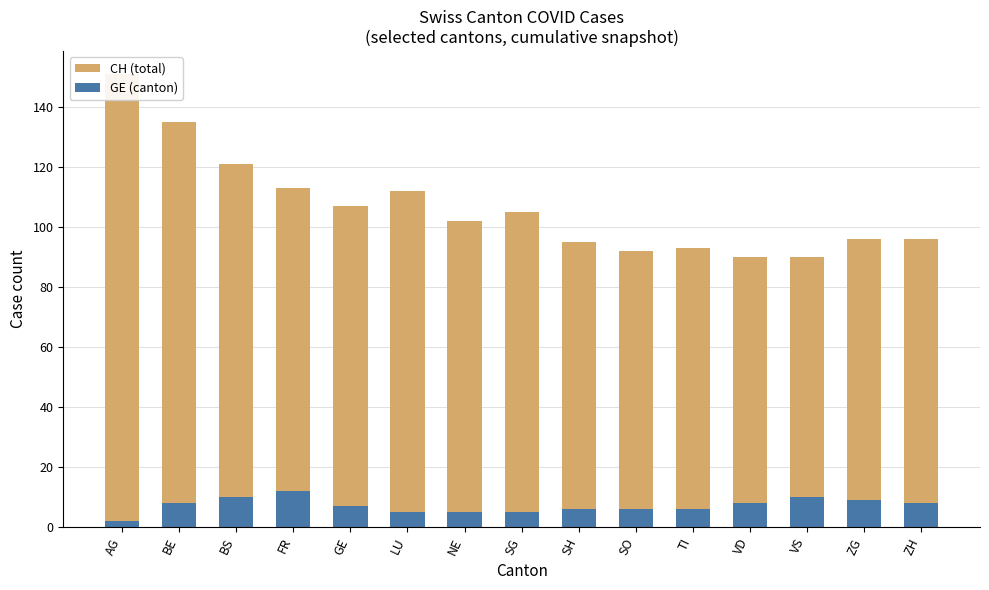

Which series has the largest range (max minus min)?

CH (total)